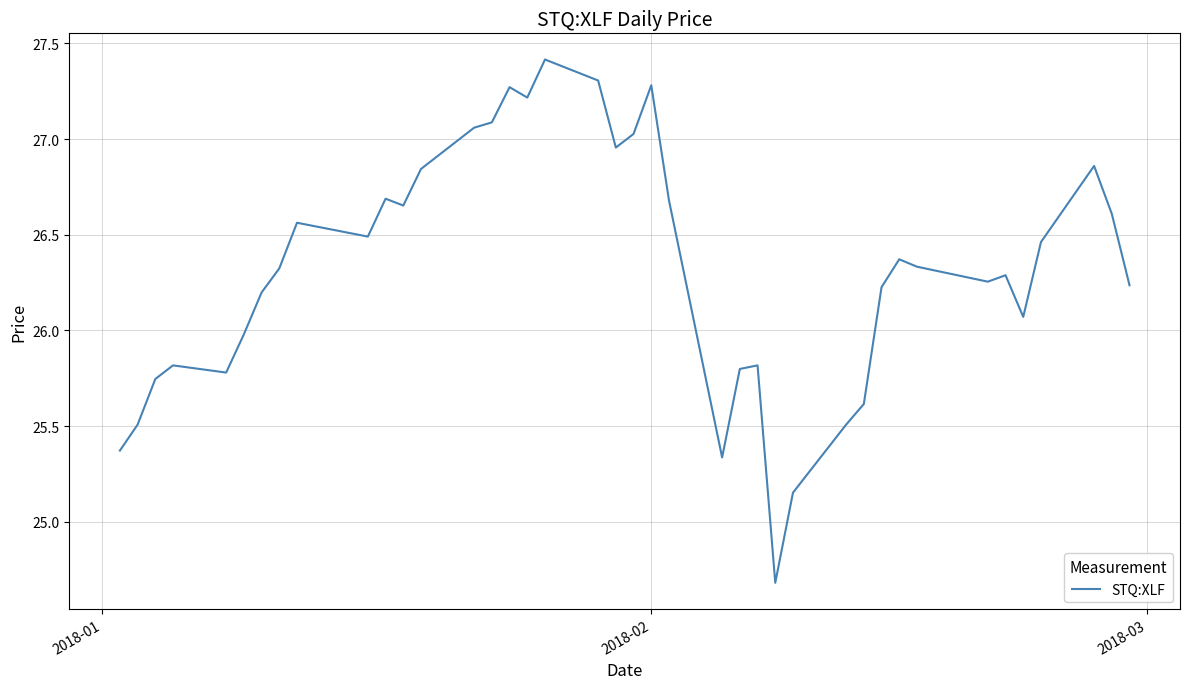

What is the difference between the maximum and minimum values?

2.7